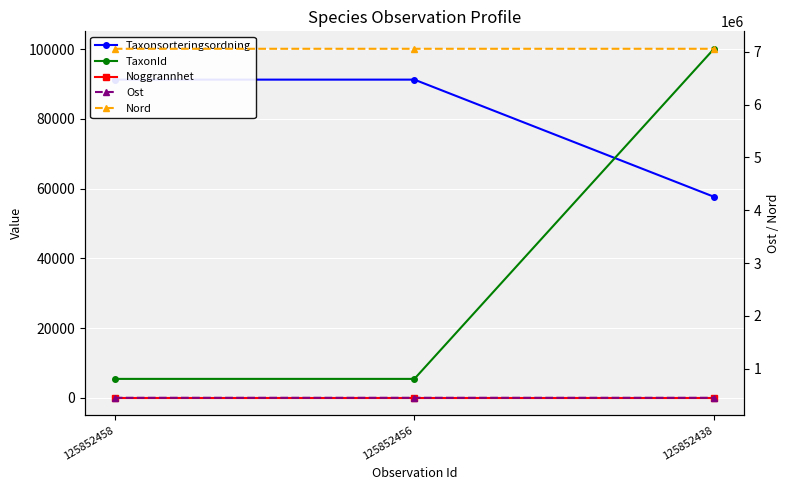

Read the Ost value at 125852456, to the nearest 5.

451215